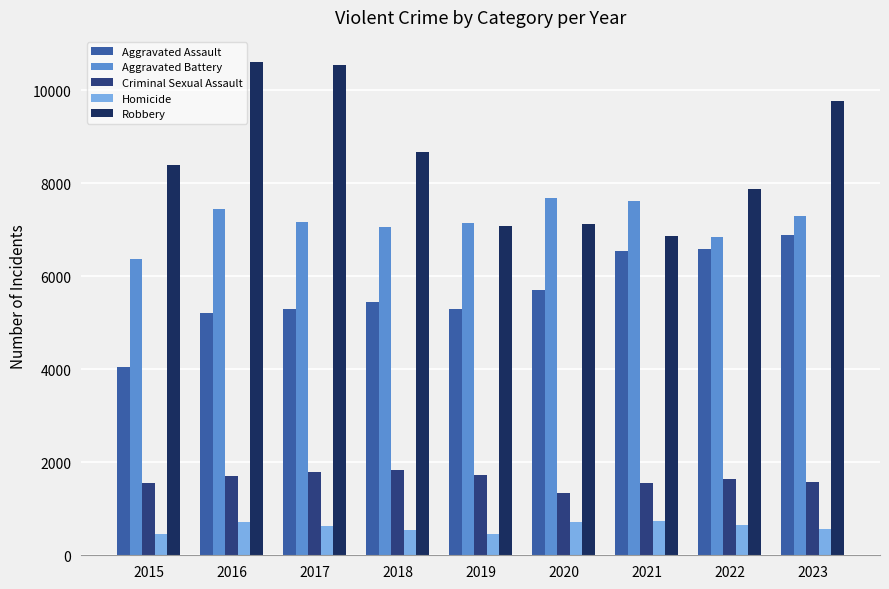

Is the value of Aggravated Assault at 2019 greater than the value of Robbery at 2020?

No